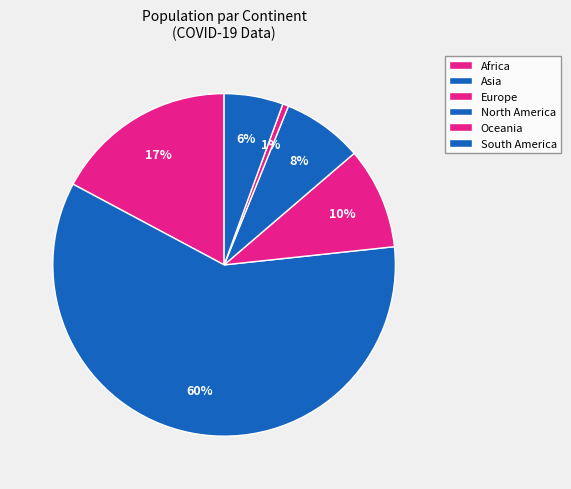

To the nearest percent, what percentage of the pie is South America?

6%